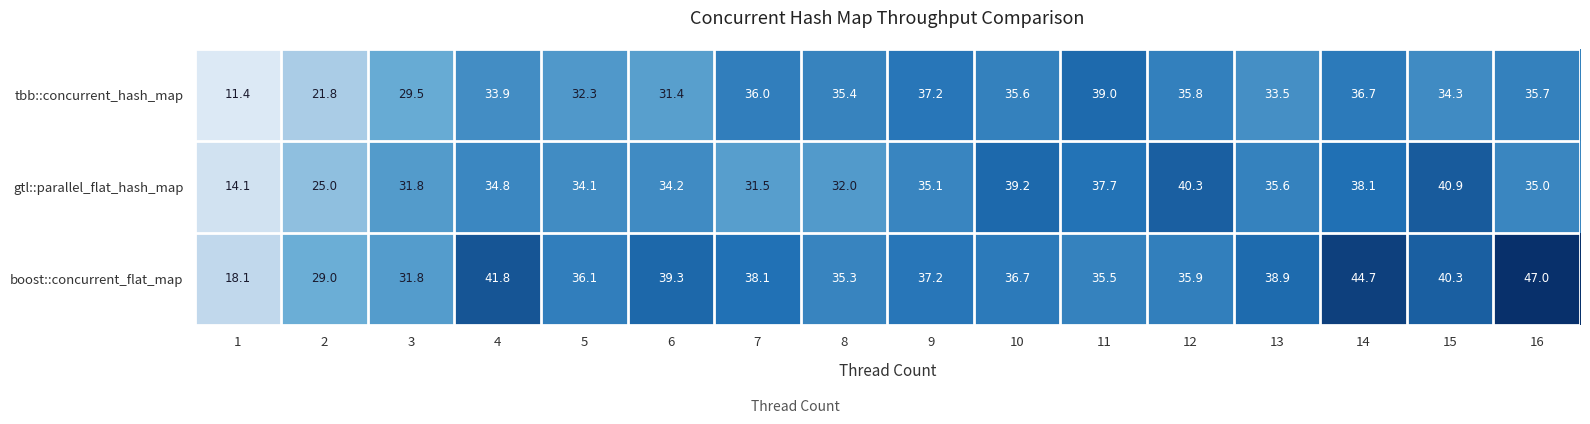

The gtl::parallel_flat_hash_map series shows 23.8 at 6. True or false?

False